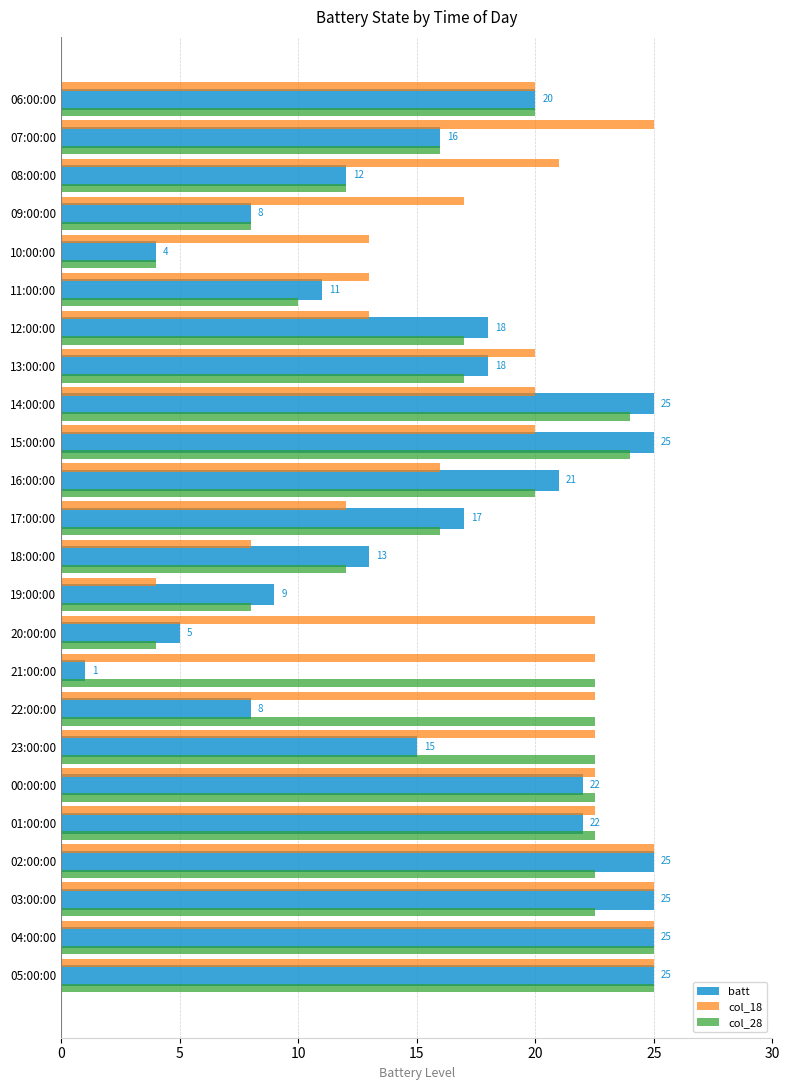

True or false: batt has a value of 20.0 at 06:00:00.

True